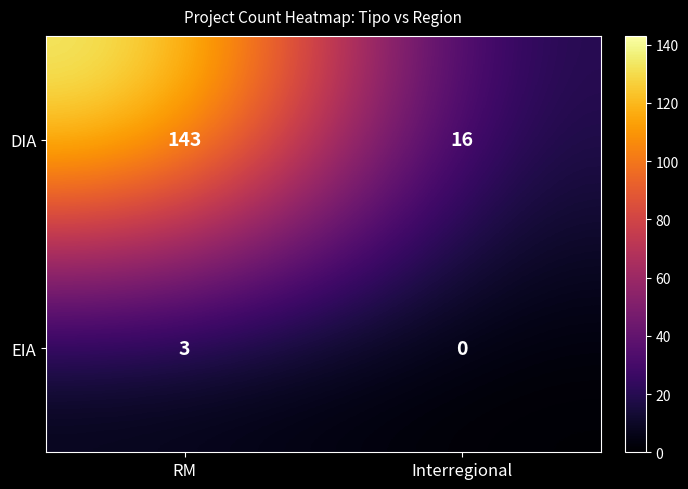

Reading right to left, what are all the values shown in this chart?

DIA: Interregional=16	RM=143
EIA: Interregional=0	RM=3